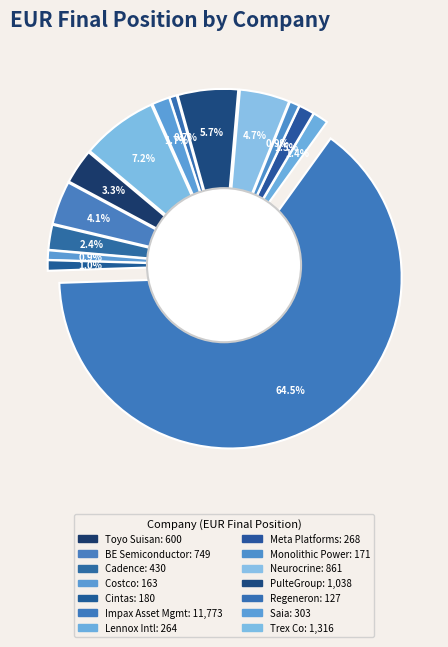

To the nearest percent, what is the difference between the largest and smallest slice percentages?

64%